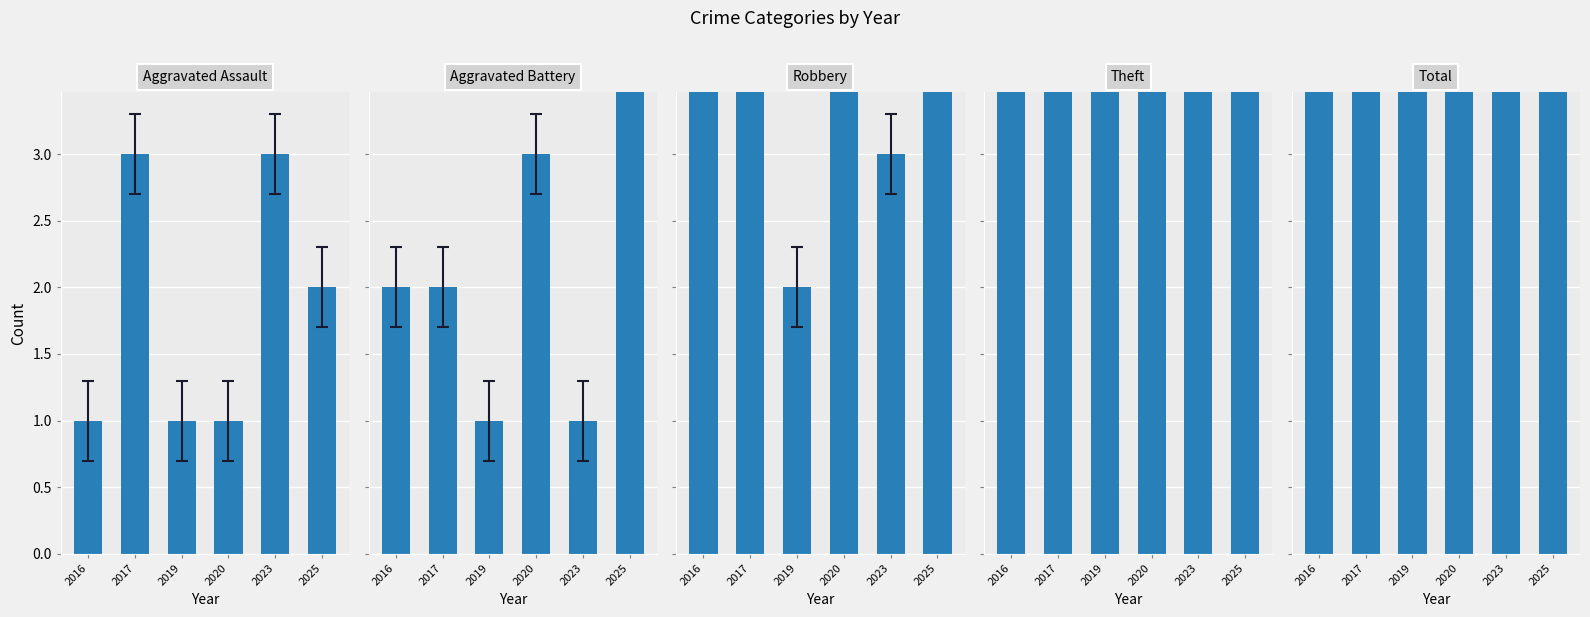

Which series has the widest spread of values?

Total